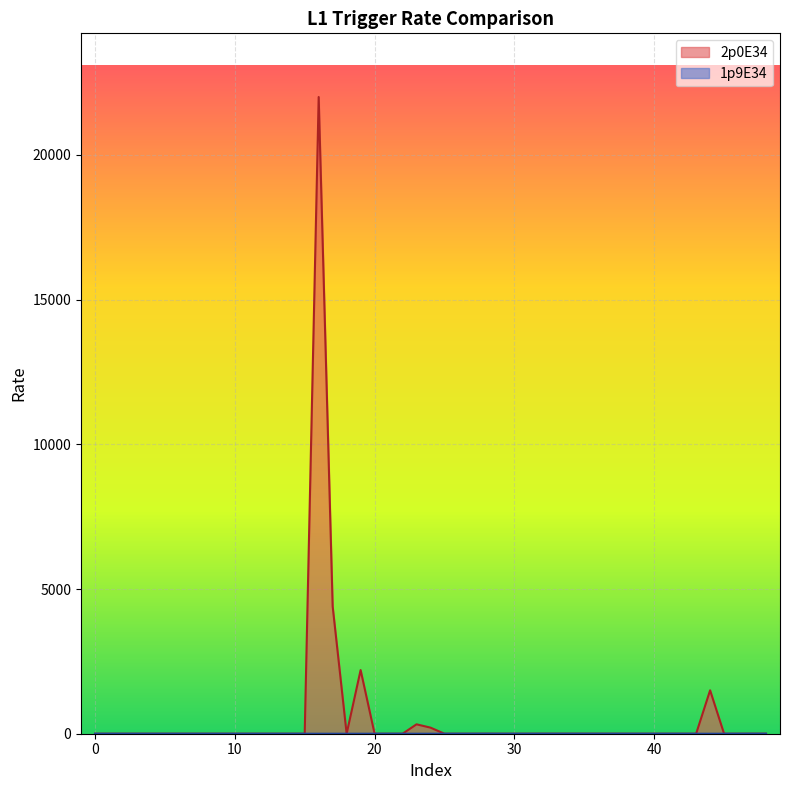

Which series has the largest range (max minus min)?

2p0E34